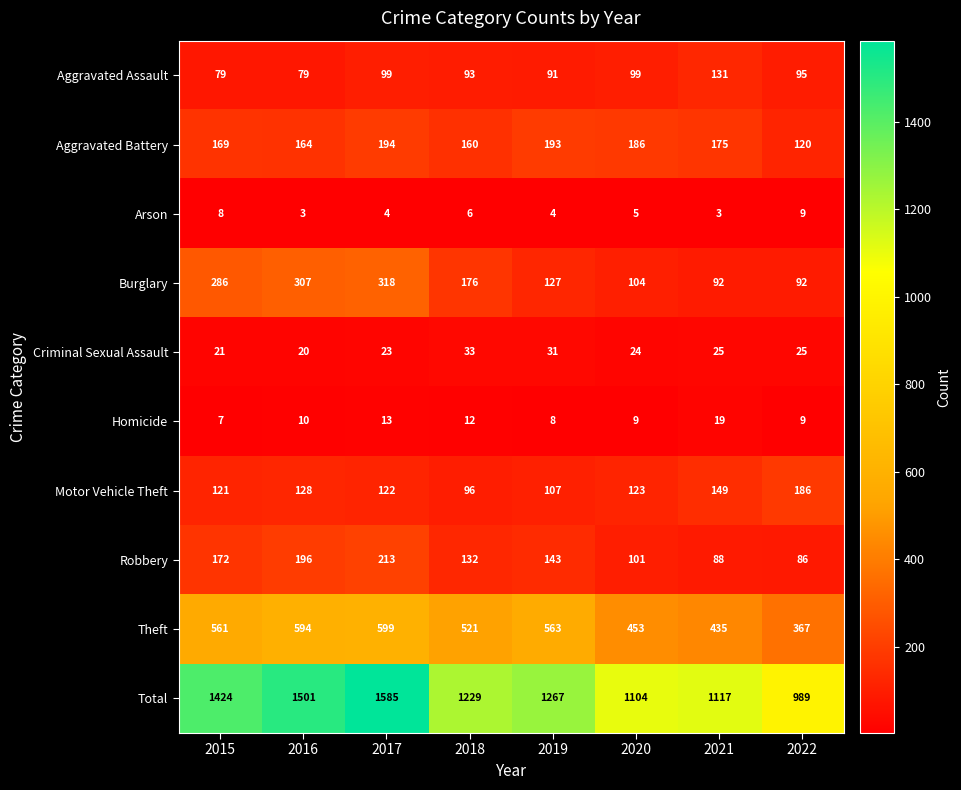

What is the difference between the highest and lowest values at 2015?

1417